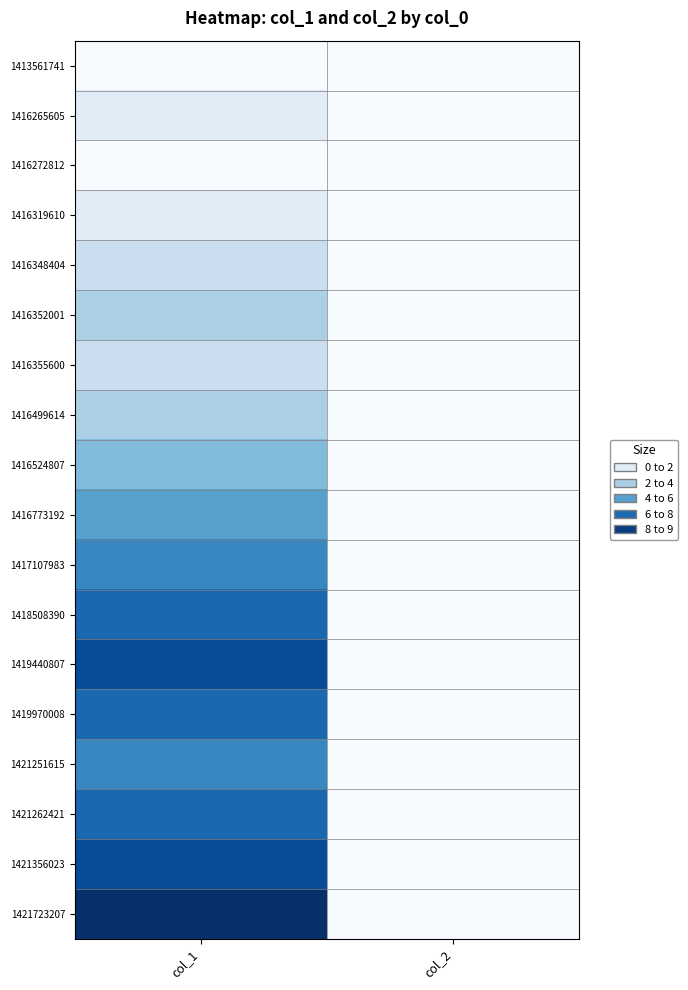

Reading left to right, what are all the values shown in this chart?

1413561741: col_1=0	col_2=0
1416265605: col_1=1	col_2=0
1416272812: col_1=0	col_2=0
1416319610: col_1=1	col_2=0
1416348404: col_1=2	col_2=0
1416352001: col_1=3	col_2=0
1416355600: col_1=2	col_2=0
1416499614: col_1=3	col_2=0
1416524807: col_1=4	col_2=0
1416773192: col_1=5	col_2=0
1417107983: col_1=6	col_2=0
1418508390: col_1=7	col_2=0
1419440807: col_1=8	col_2=0
1419970008: col_1=7	col_2=0
1421251615: col_1=6	col_2=0
1421262421: col_1=7	col_2=0
1421356023: col_1=8	col_2=0
1421723207: col_1=9	col_2=0